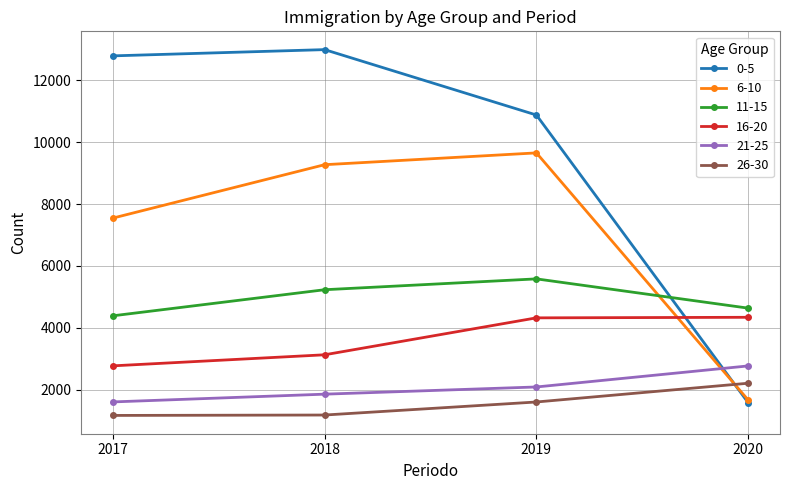

True or false: 11-15 has more than 1 points higher than both neighbors.

False